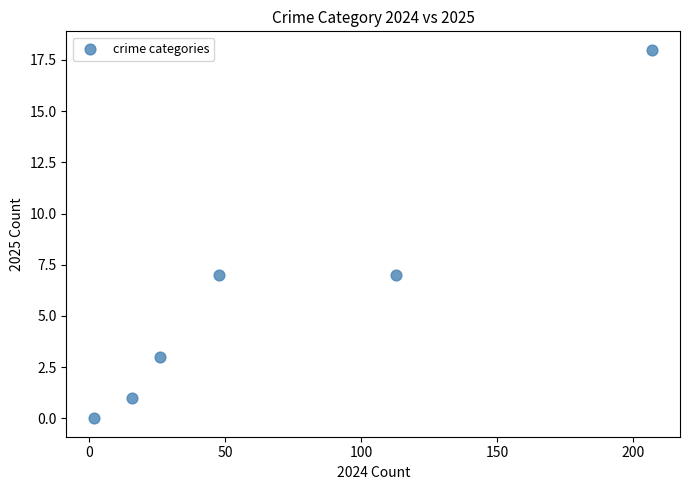

What is the average Y value?

6